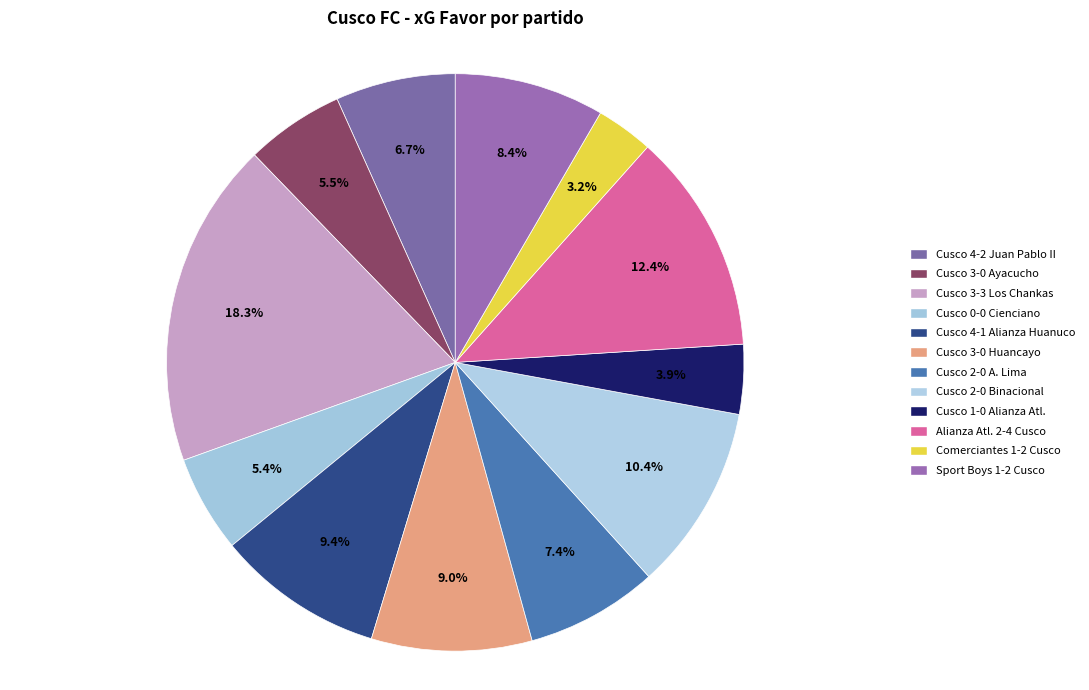

To the nearest percent, what percentage of the pie is Sport Boys 1-2 Cusco?

8%